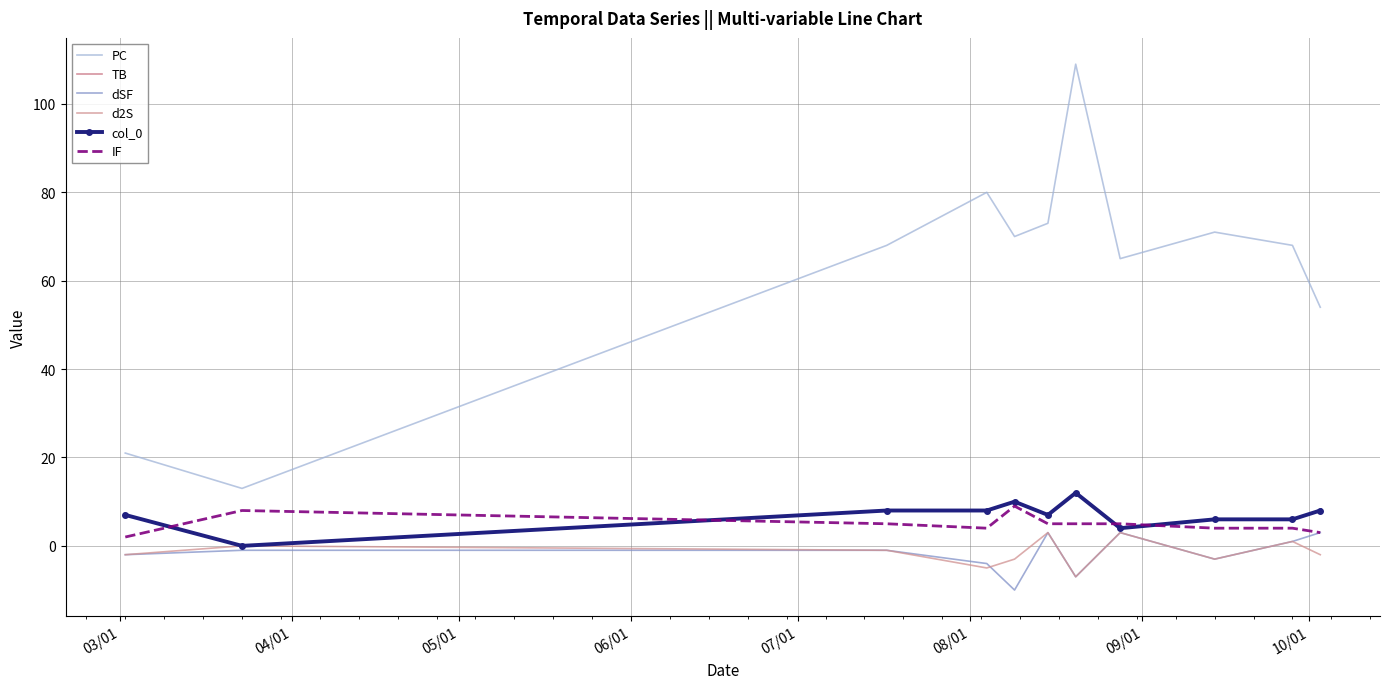

True or false: d2S and PC intersect in this chart.

False